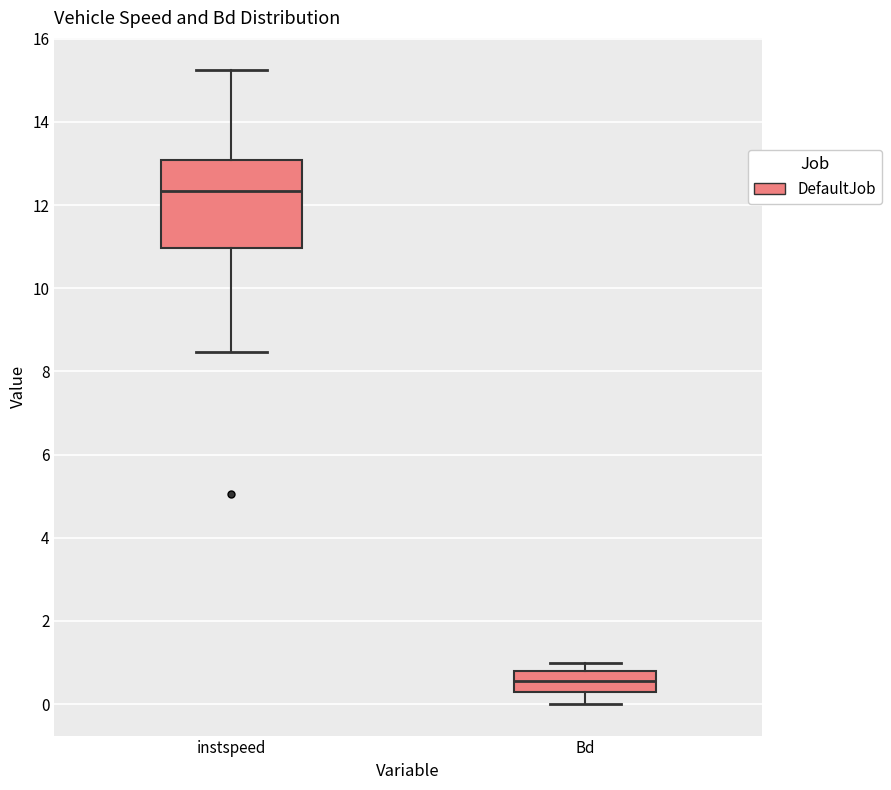

Which box is the tallest, from its lower edge to its upper edge?

instspeed